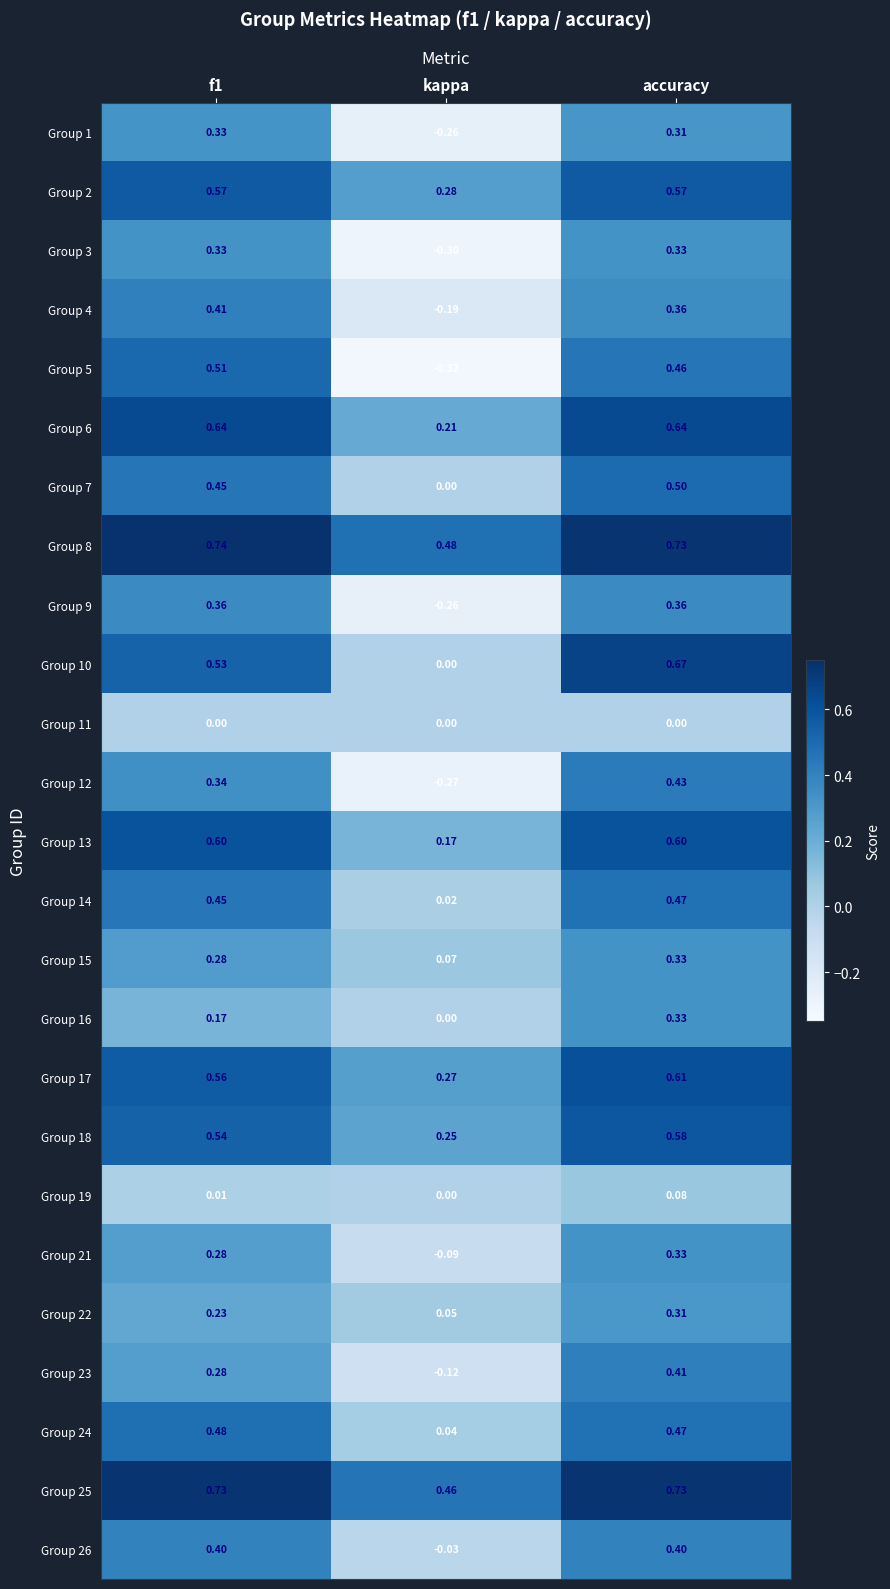

At which category is the sum across all series the highest?

accuracy